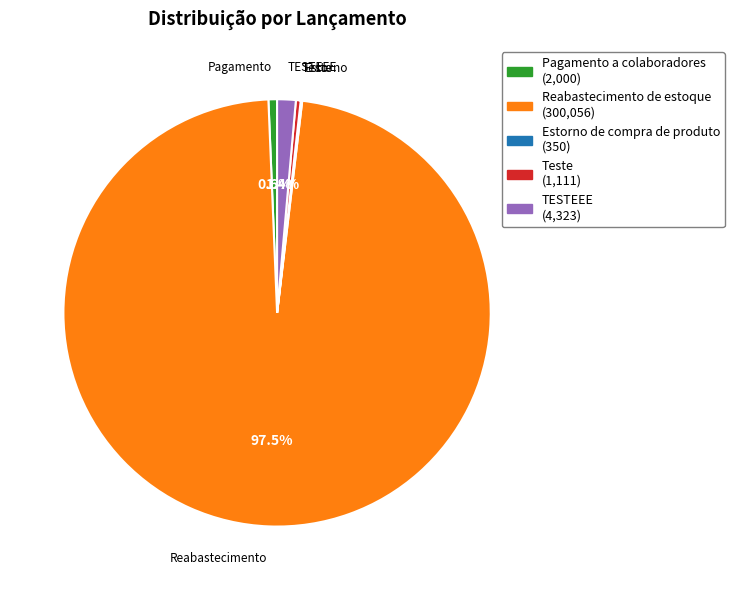

What percentage is NOT represented by TESTEEE?

98.6%